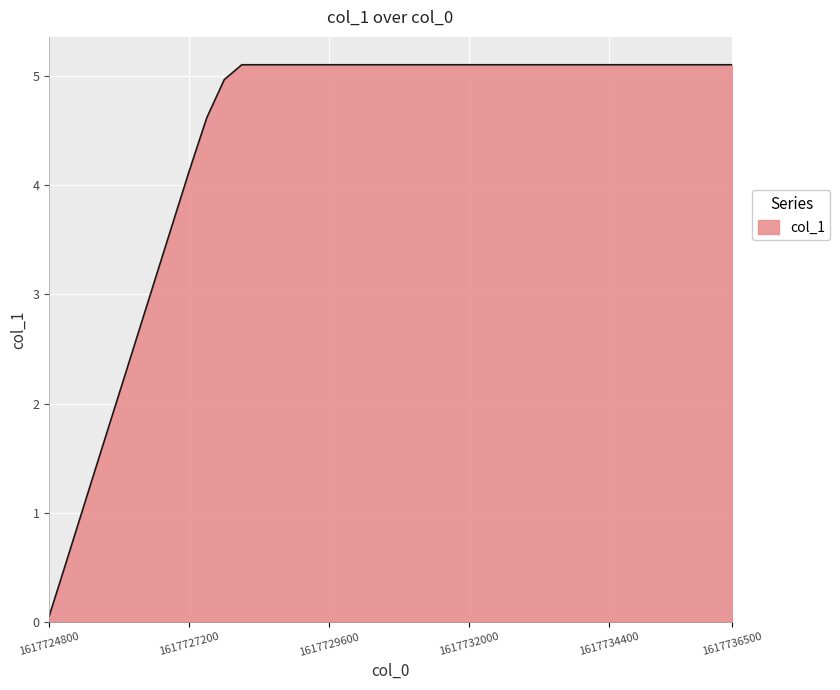

What is the maximum value shown in the chart?

5.1